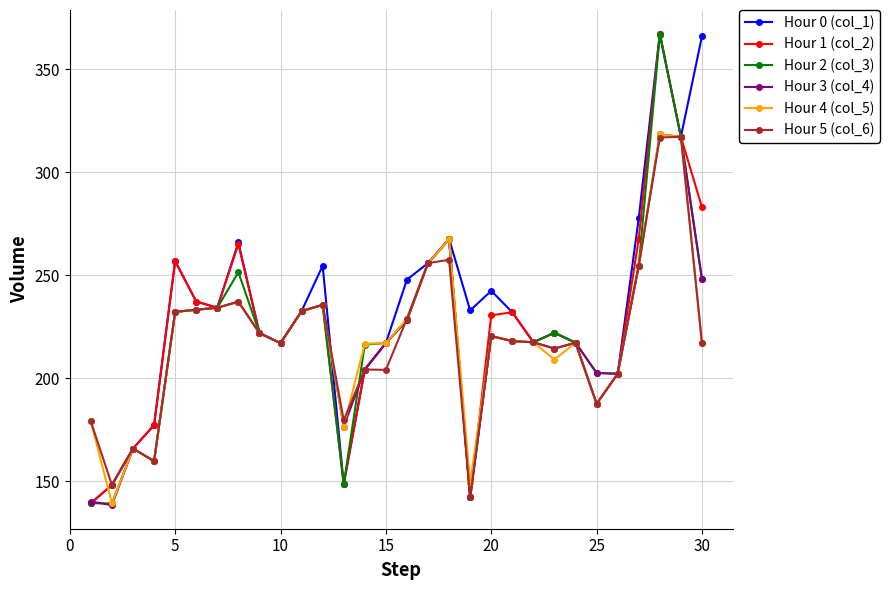

In Hour 1 (col_2), how many points are higher than both neighbors (excluding endpoints)?

7